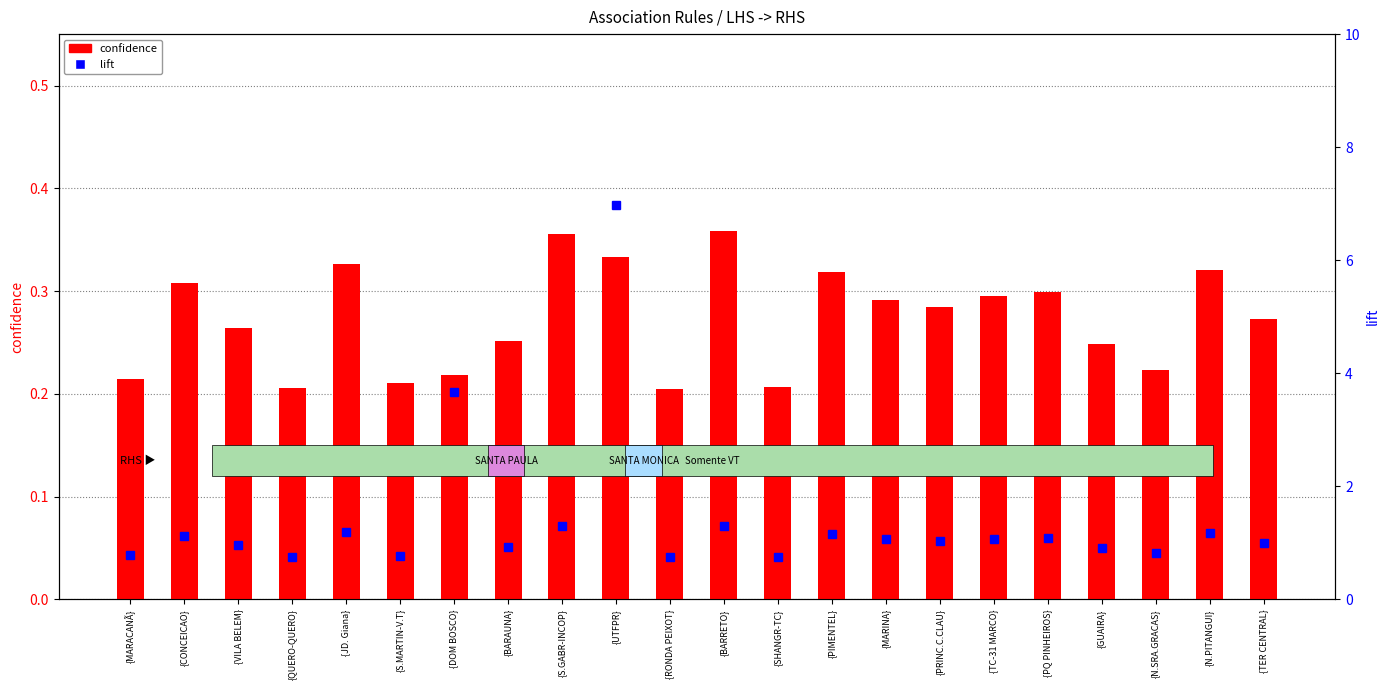

What is the difference between the confidence values at {N.SRA.GRACAS} and {PRINC.C.CLAU}?

0.1